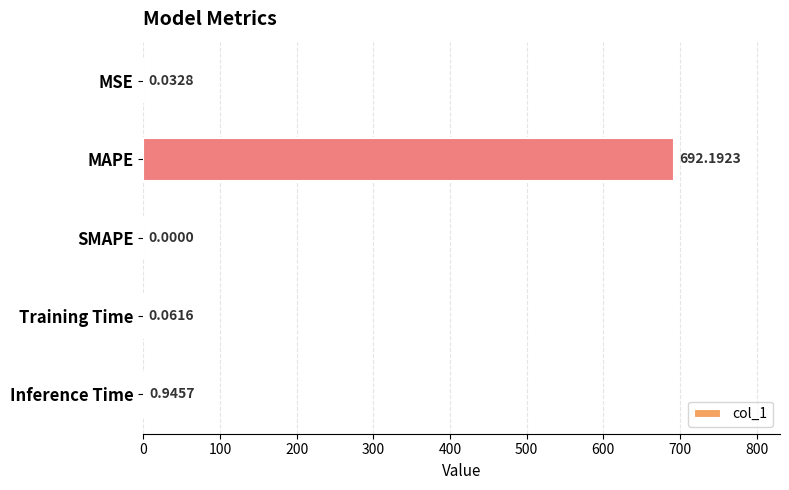

Which label corresponds to the largest value in the chart?

MAPE